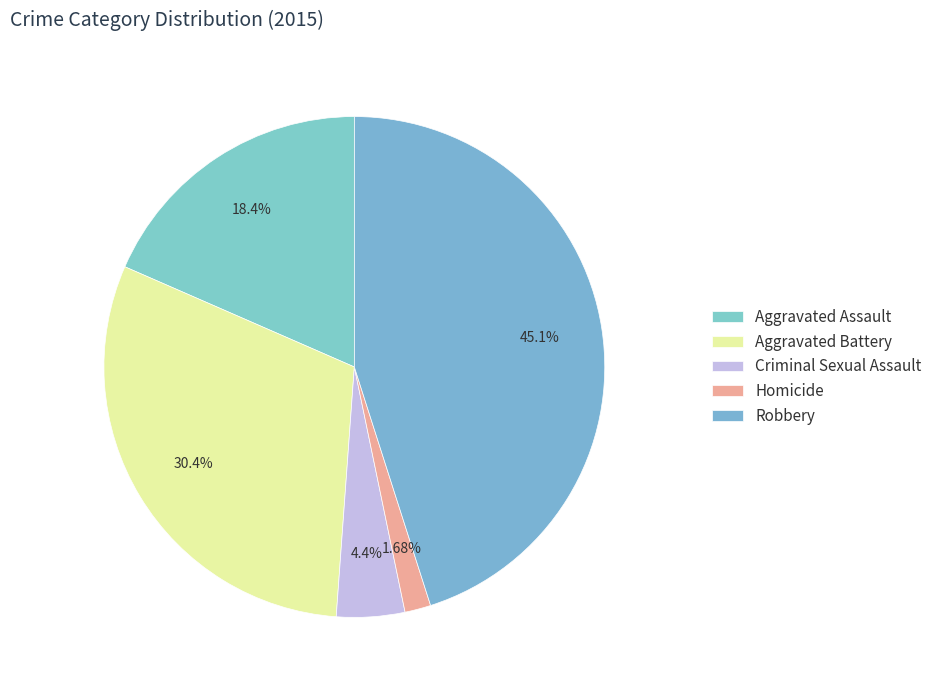

The Aggravated Assault slice represents 18% of the pie. True or false?

True